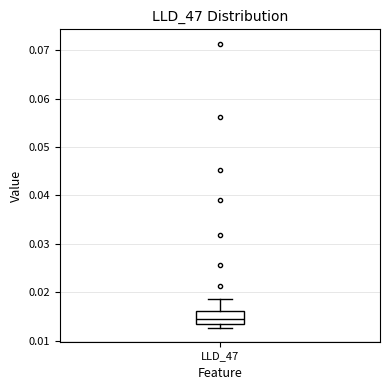

Read this box plot against the y-axis: the position of the median line, the range covered by the box, and the ends of both whiskers. The values are not printed on the chart, so give them approximately, as read against the axis.

median 0.014 (inside the box), box 0.014 to 0.016, whiskers 0.013 to 0.019